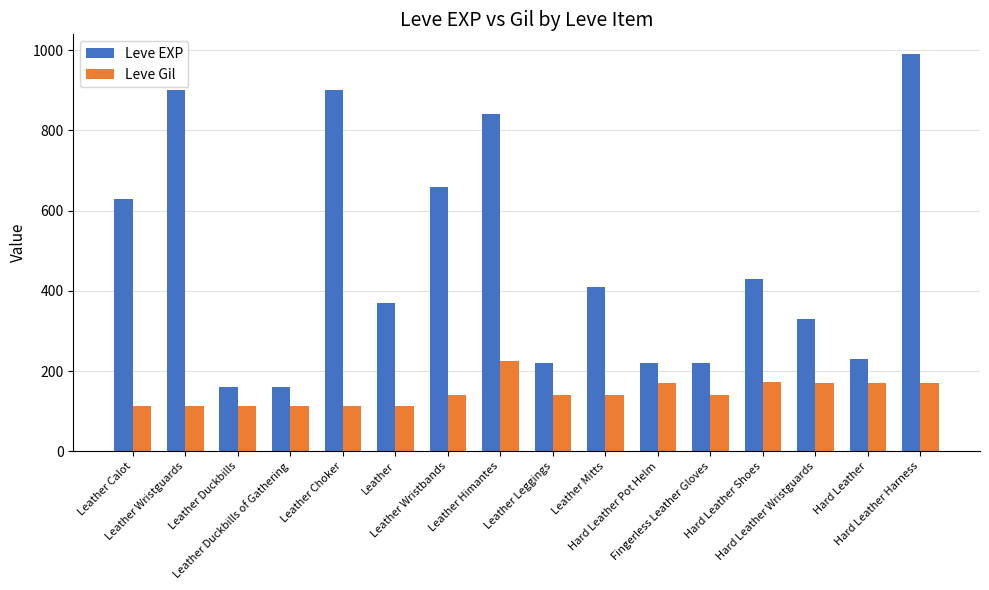

What is the lowest value of the Leve Gil series?

112